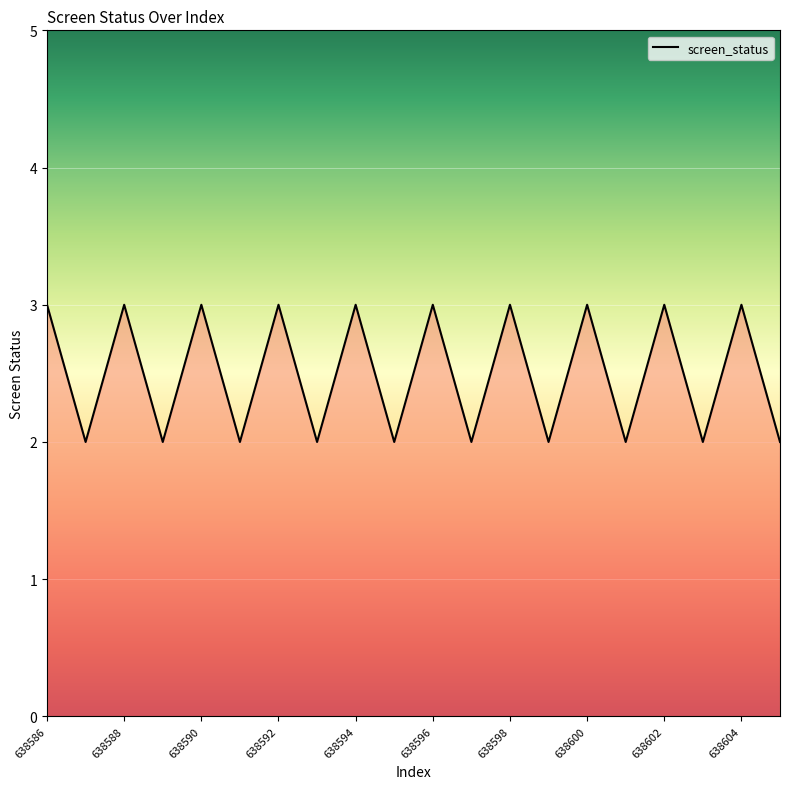

What is the maximum value shown in the chart?

3